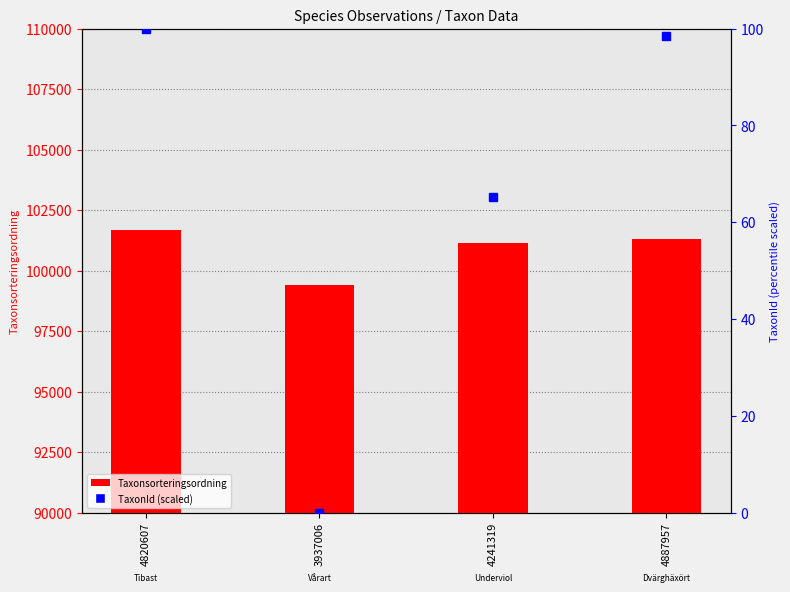

At which label is Taxonsorteringsordning closest to 100539?

4241319